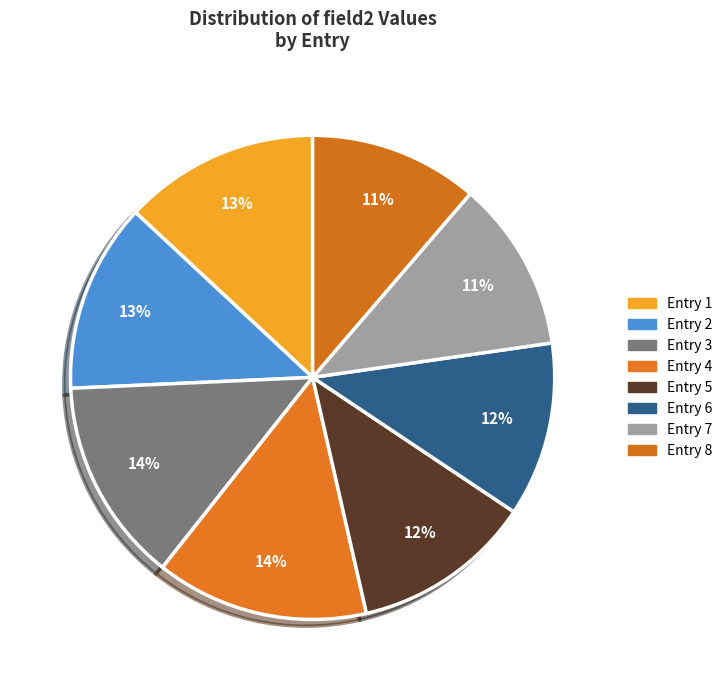

Which category has the smallest portion of the pie?

Entry 8